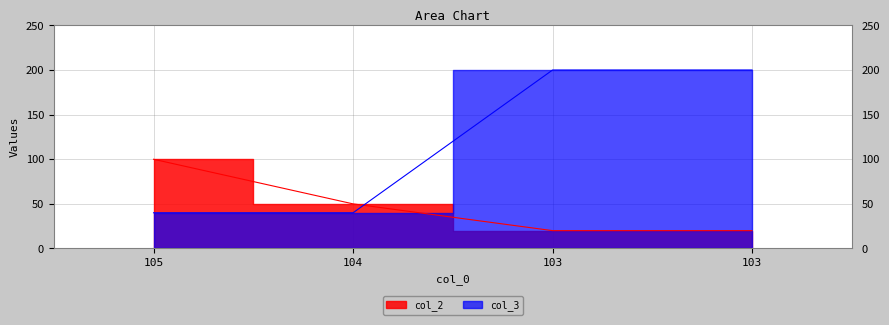

Count the number of categories in the chart.

4